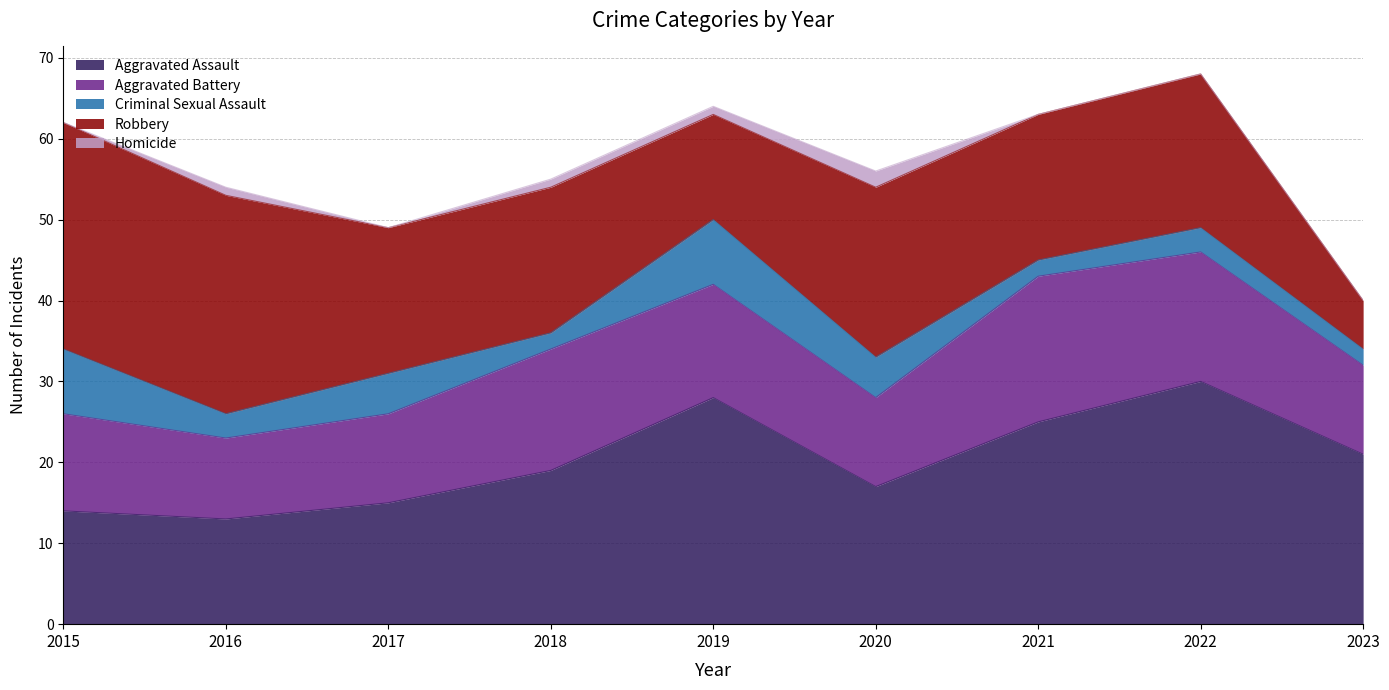

What is the sum of all Homicide values?

5